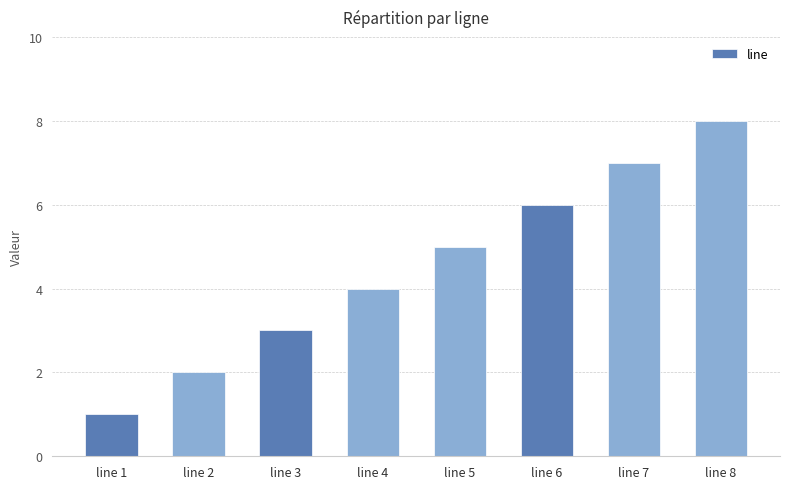

How many bars are there in total?

8